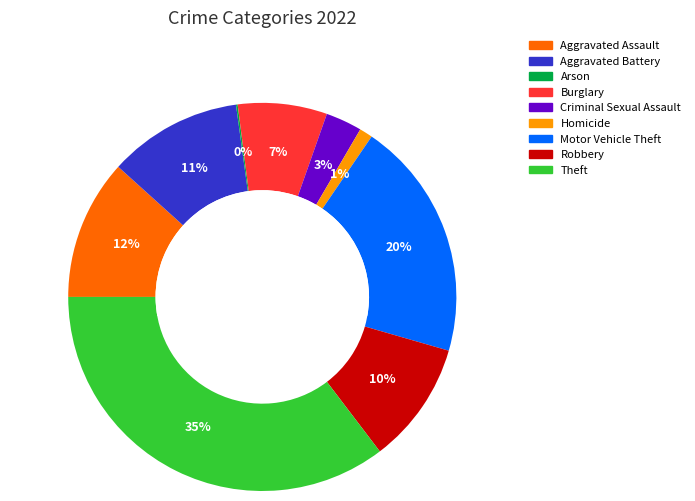

What percentage is the Robbery slice, to the nearest percent?

10%